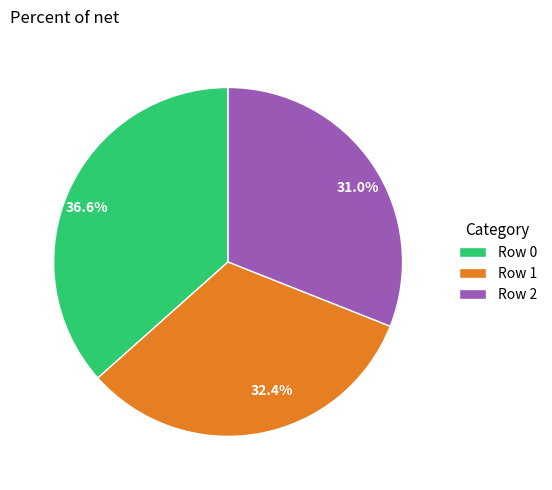

How many segments does this pie chart have?

3